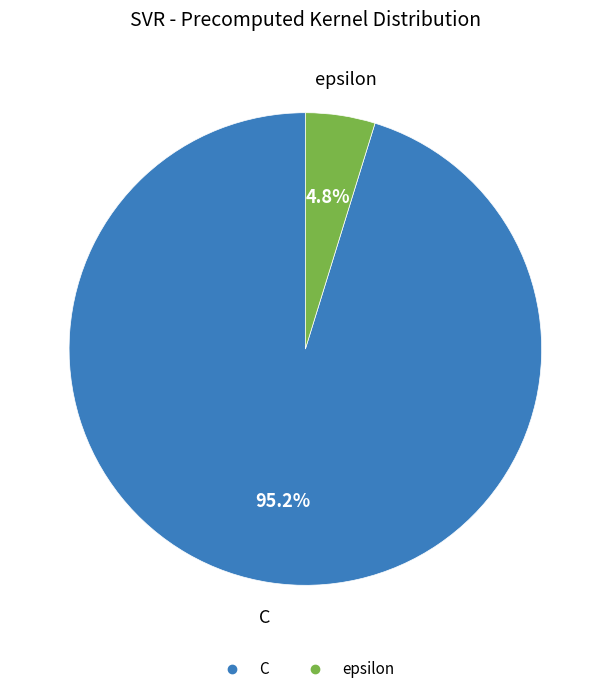

Is there any slice that represents more than half of the pie?

Yes